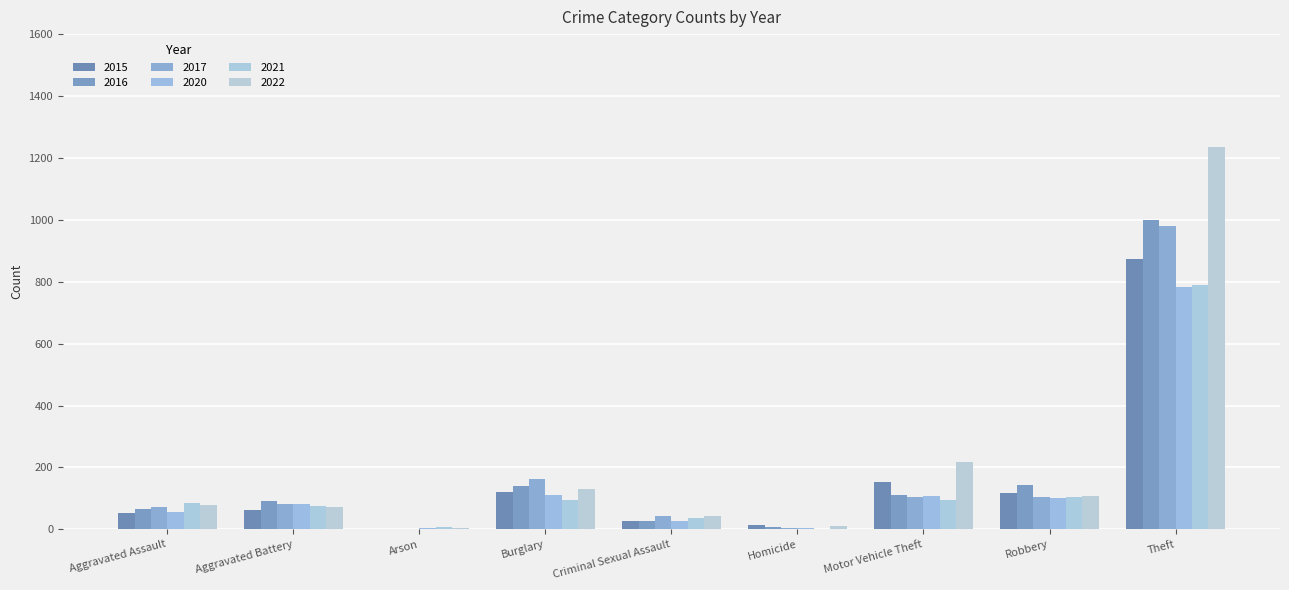

Count the number of categories in the chart.

9